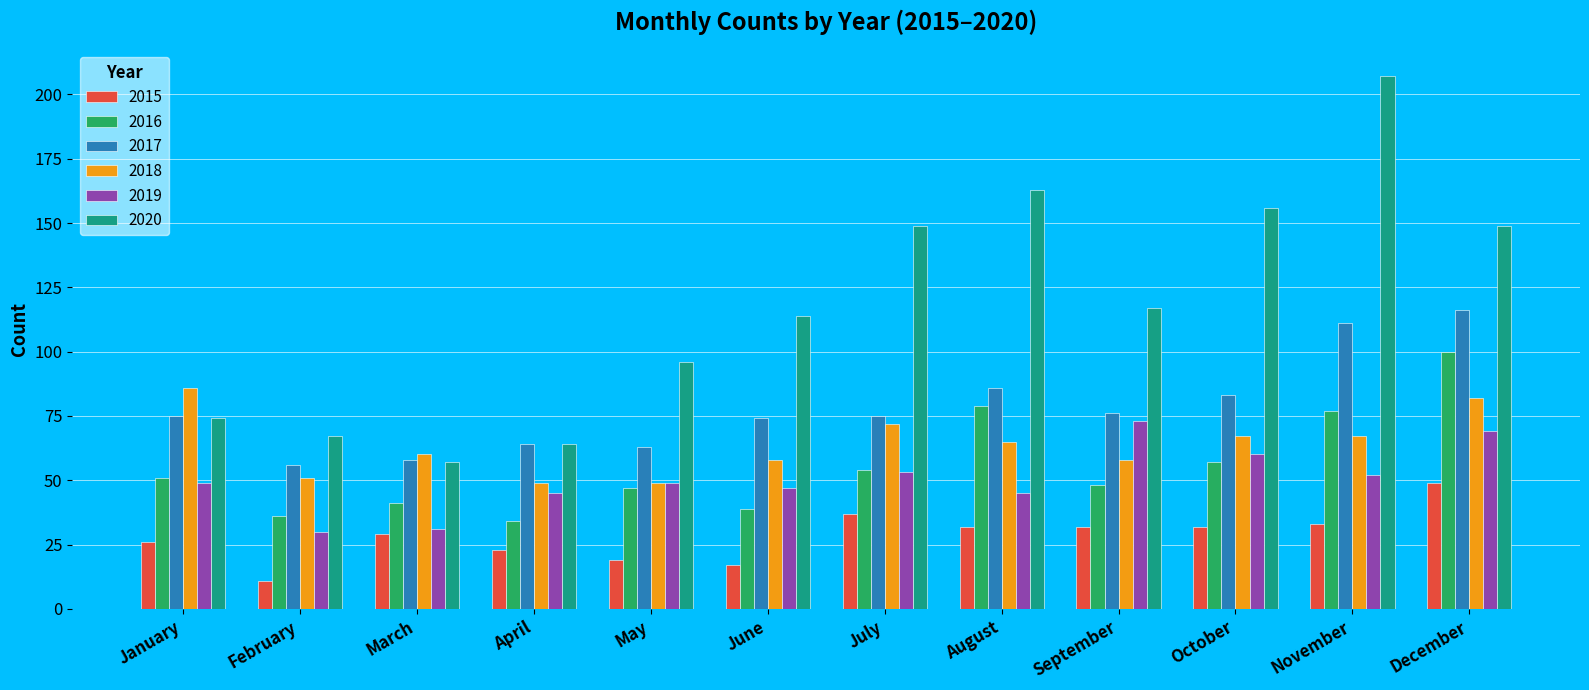

Reading left to right, extract all data points from this chart.

2015: January=26	February=11	March=29	April=23	May=19	June=17	July=37	August=32	September=32	October=32	November=33	December=49
2016: January=51	February=36	March=41	April=34	May=47	June=39	July=54	August=79	September=48	October=57	November=77	December=100
2017: January=75	February=56	March=58	April=64	May=63	June=74	July=75	August=86	September=76	October=83	November=111	December=116
2018: January=86	February=51	March=60	April=49	May=49	June=58	July=72	August=65	September=58	October=67	November=67	December=82
2019: January=49	February=30	March=31	April=45	May=49	June=47	July=53	August=45	September=73	October=60	November=52	December=69
2020: January=74	February=67	March=57	April=64	May=96	June=114	July=149	August=163	September=117	October=156	November=207	December=149